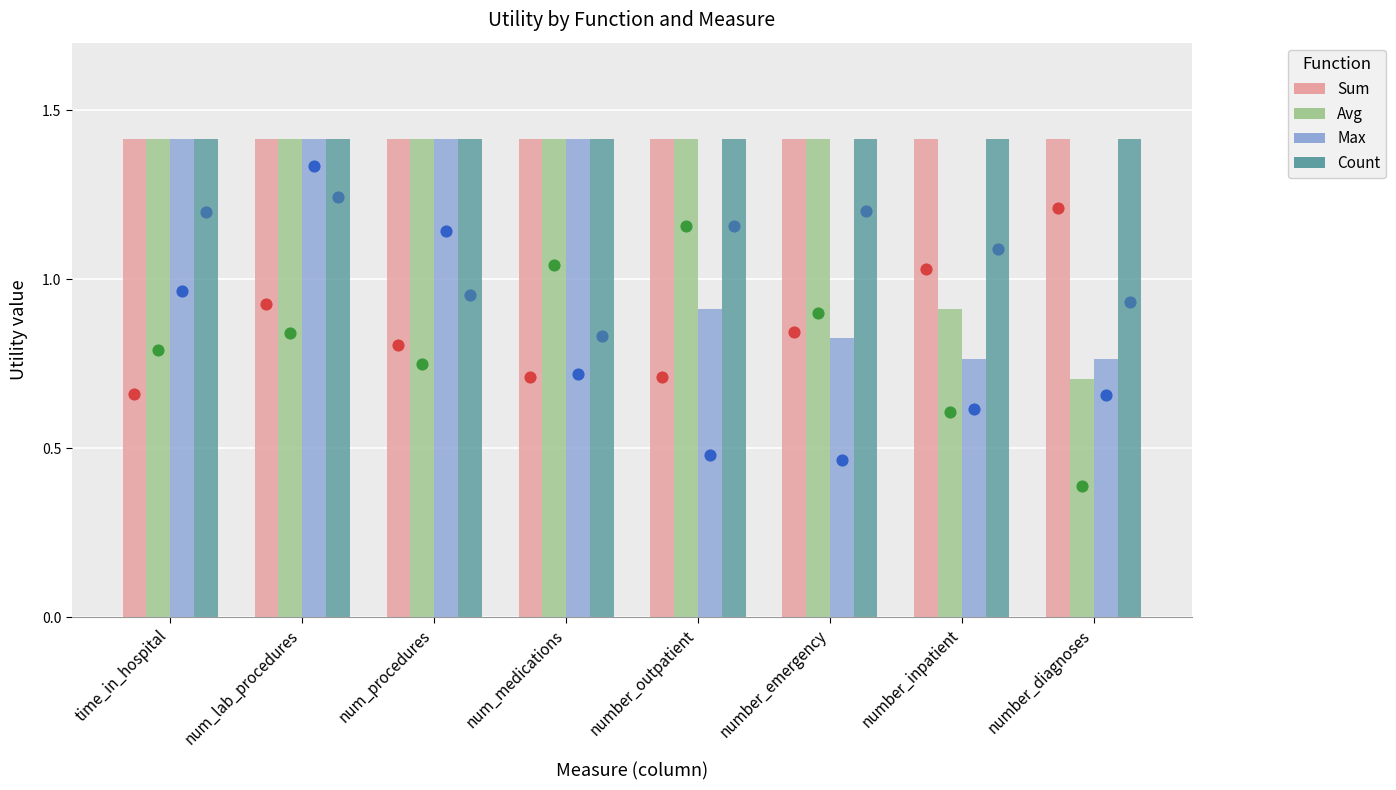

Which series has the widest spread of Y values?

avg